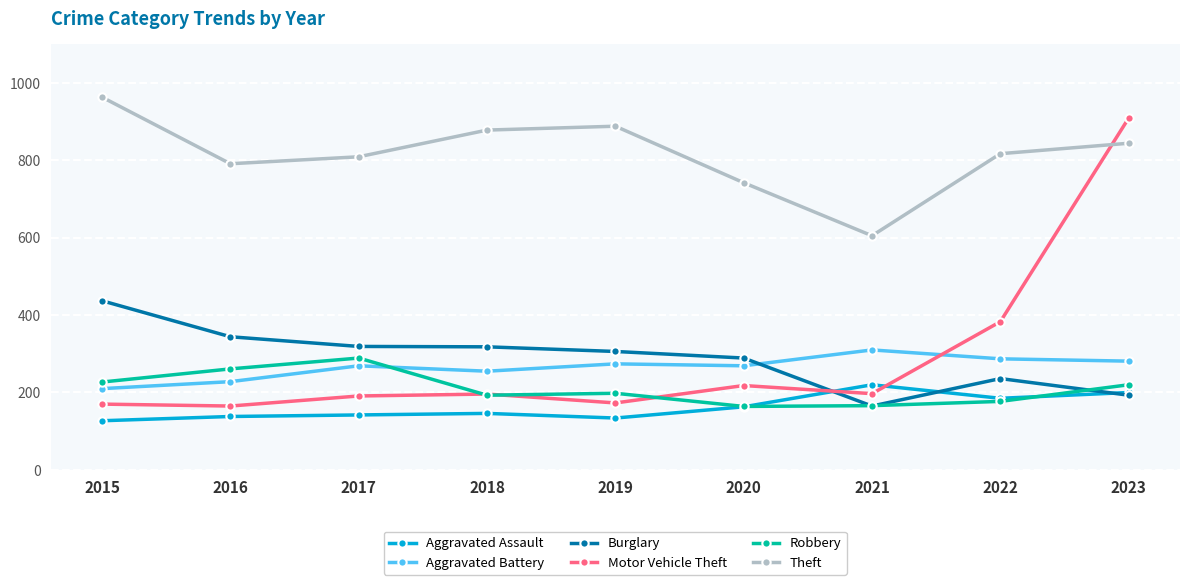

What is the difference between the maximum and minimum values in the Robbery series?

125